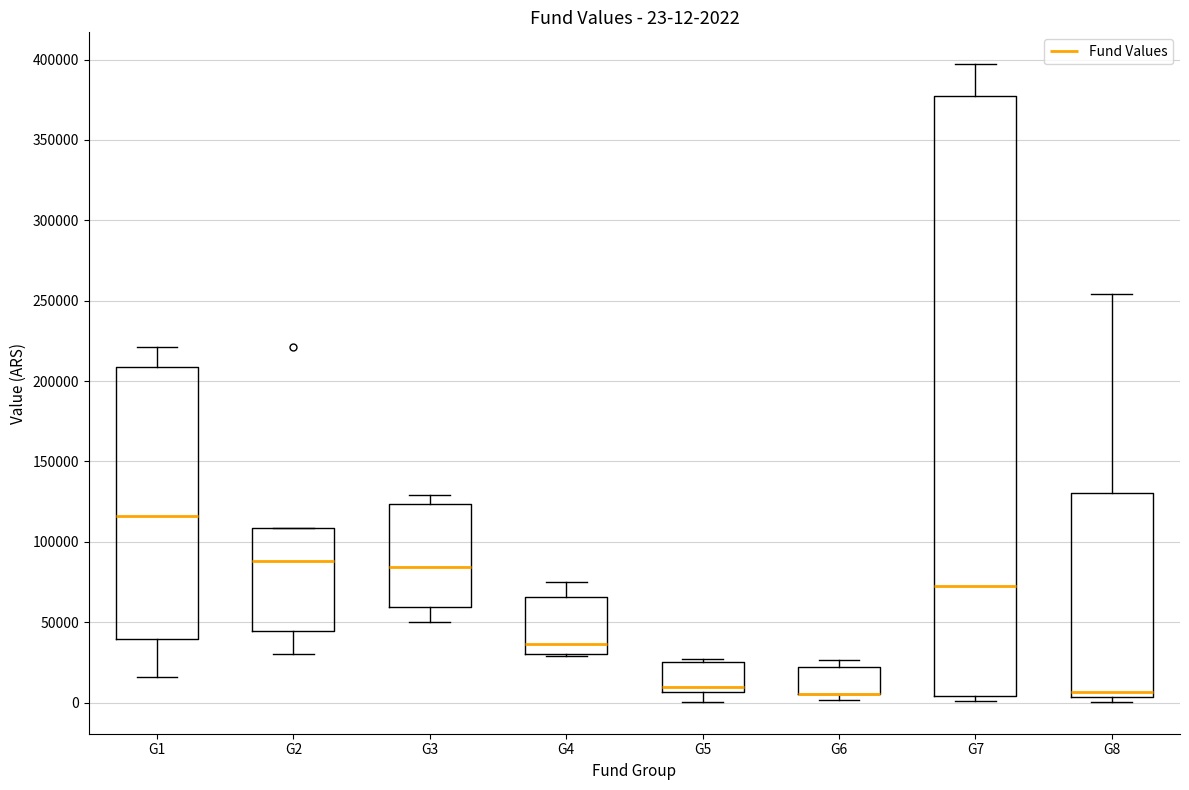

Comparing the boxes themselves (not the whiskers), which one is the tallest?

G7